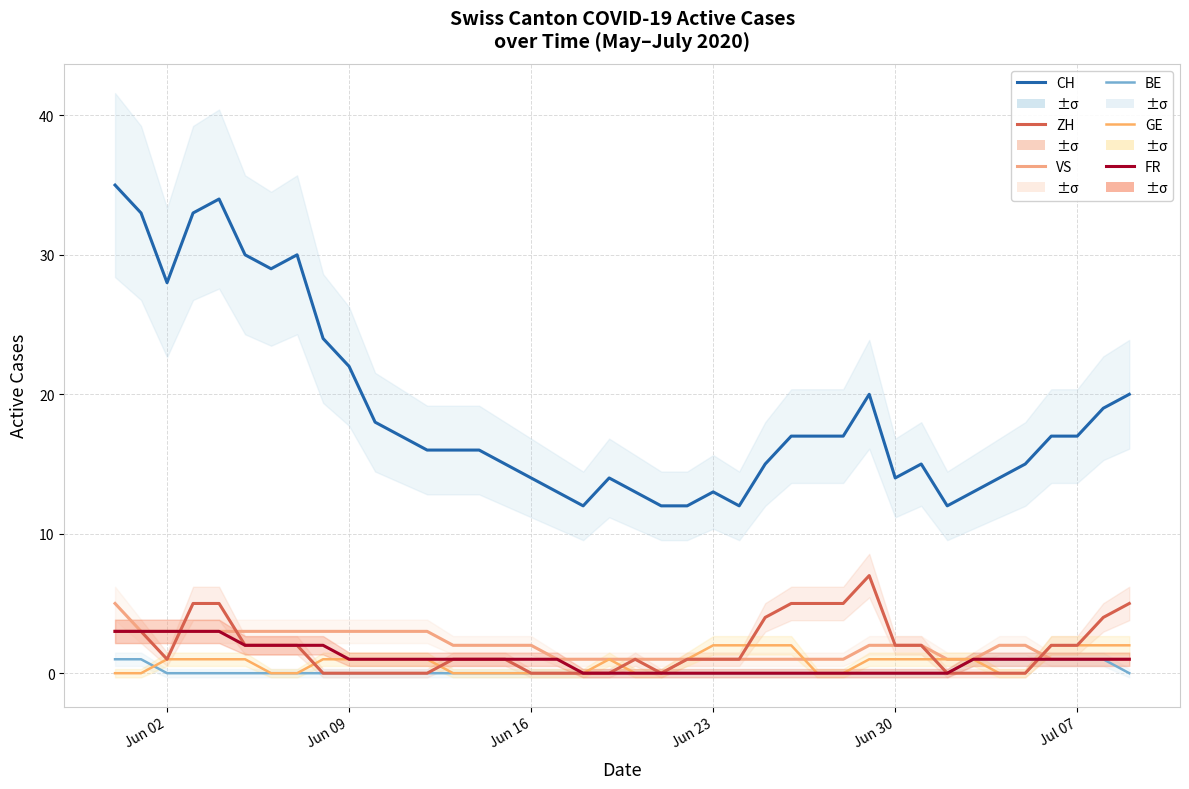

How many times do FR and GE cross each other?

1